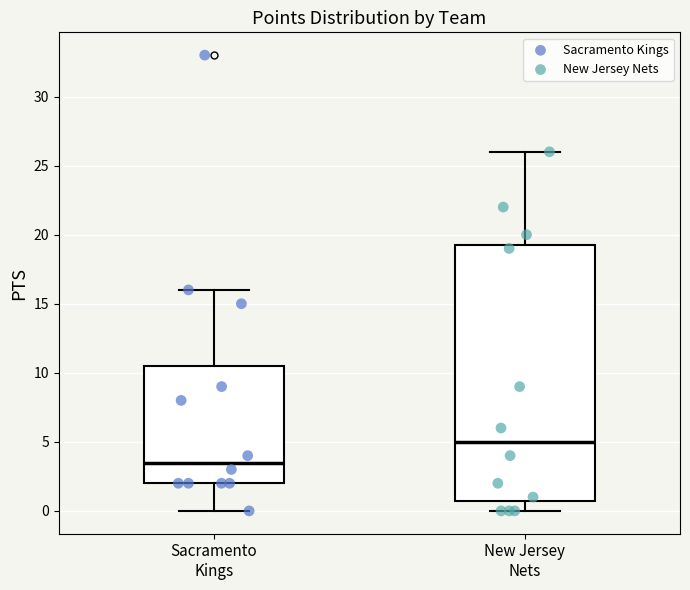

Where does the upper whisker of the box for New Jersey Nets end on the y-axis? The values are not printed on the chart, so give them approximately, as read against the axis.

26.0